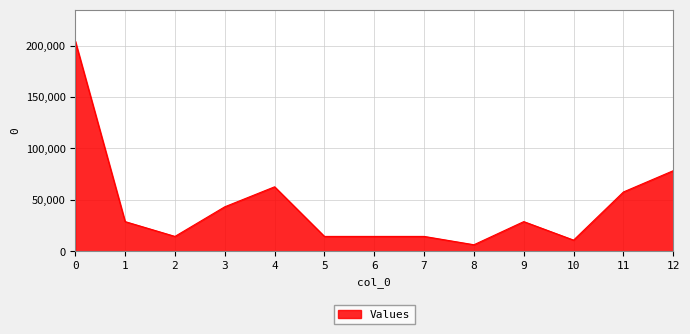

What is the difference between the maximum and minimum values?

198000